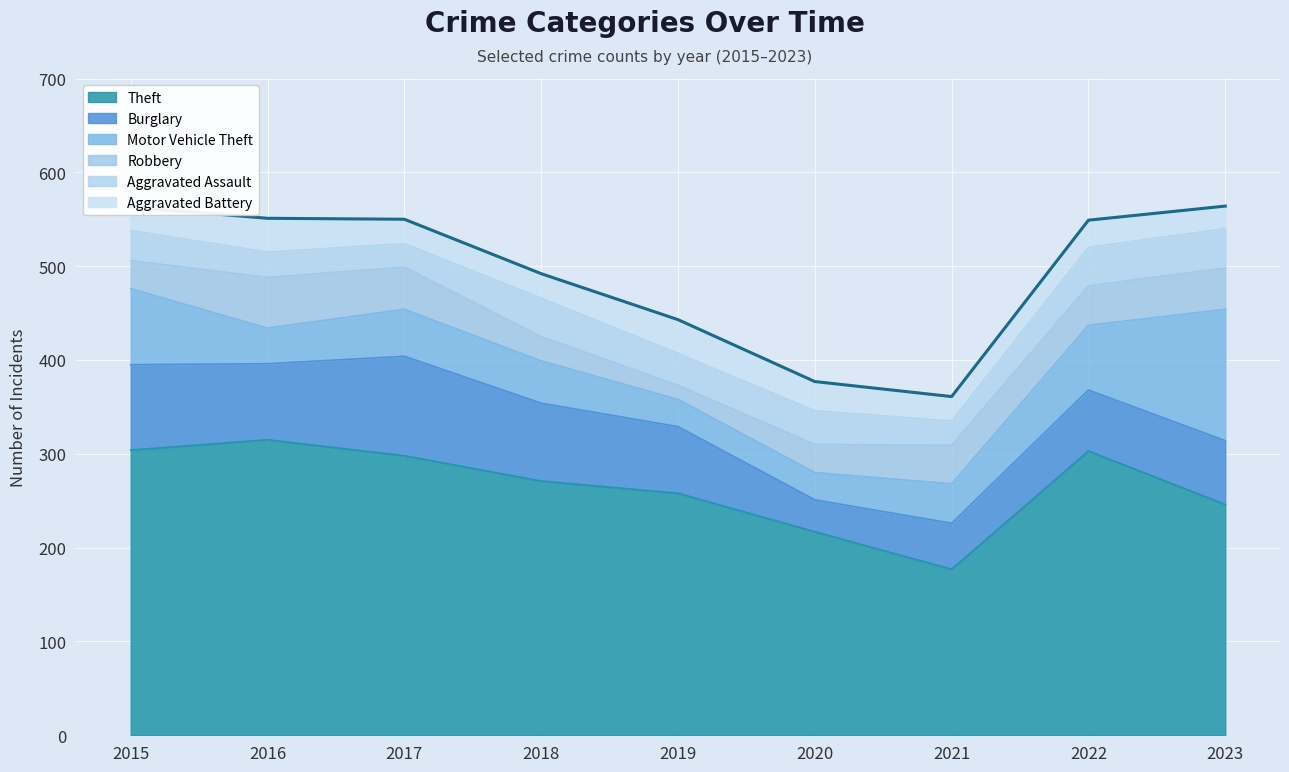

Where does the Robbery series first go above 41?

2016